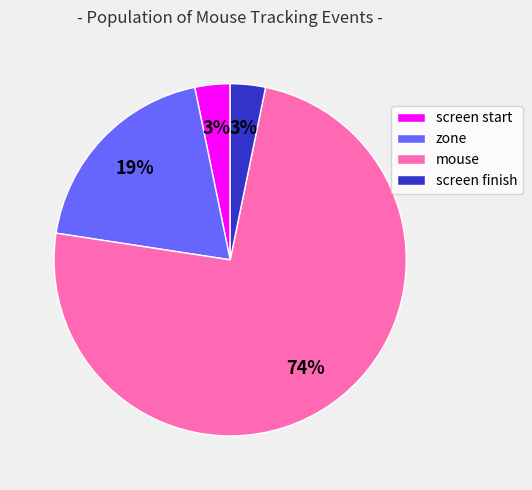

What percentage is the zone slice, to the nearest percent?

19%